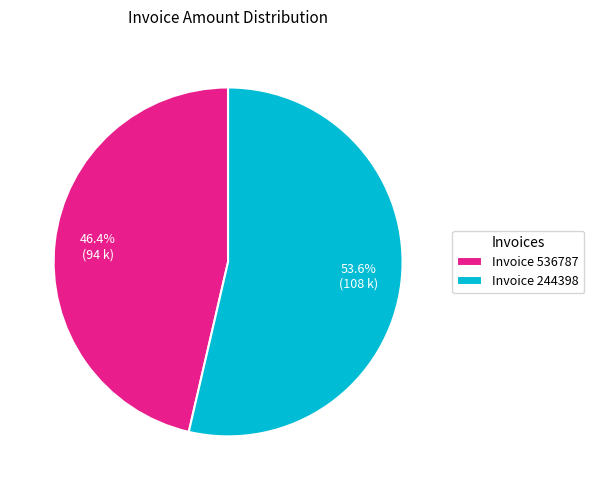

Does any single category account for the majority?

Yes